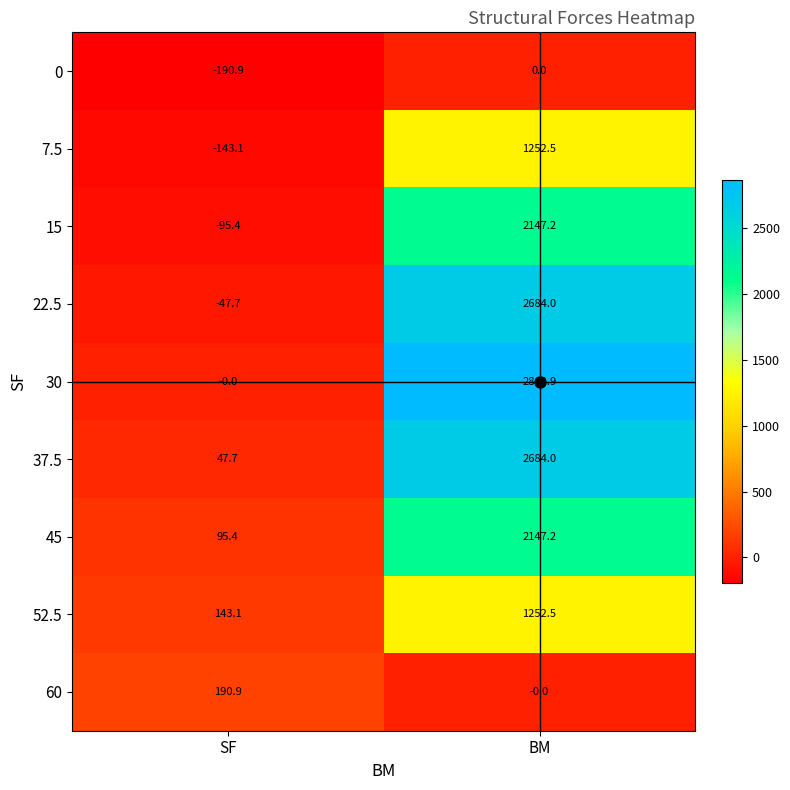

What value does the 22.5 series have at BM?

2684.0